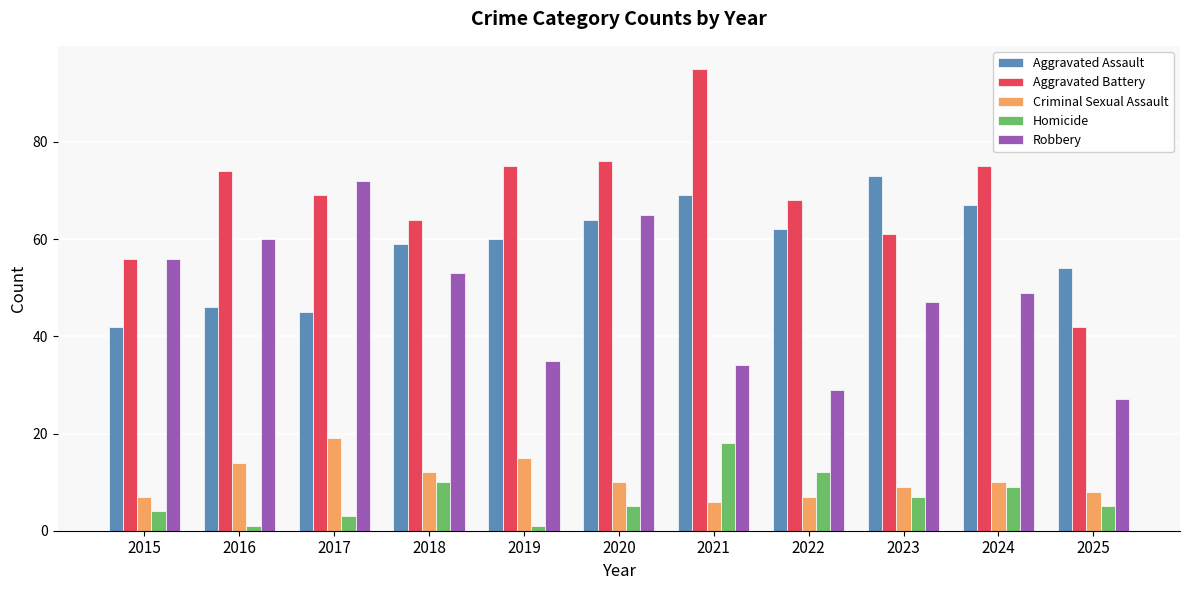

Reading left to right, transcribe all the data shown in this chart.

Aggravated Assault: 42	46	45	59	60	64	69	62	73	67	54
Aggravated Battery: 56	74	69	64	75	76	95	68	61	75	42
Criminal Sexual Assault: 7	14	19	12	15	10	6	7	9	10	8
Homicide: 4	1	3	10	1	5	18	12	7	9	5
Robbery: 56	60	72	53	35	65	34	29	47	49	27